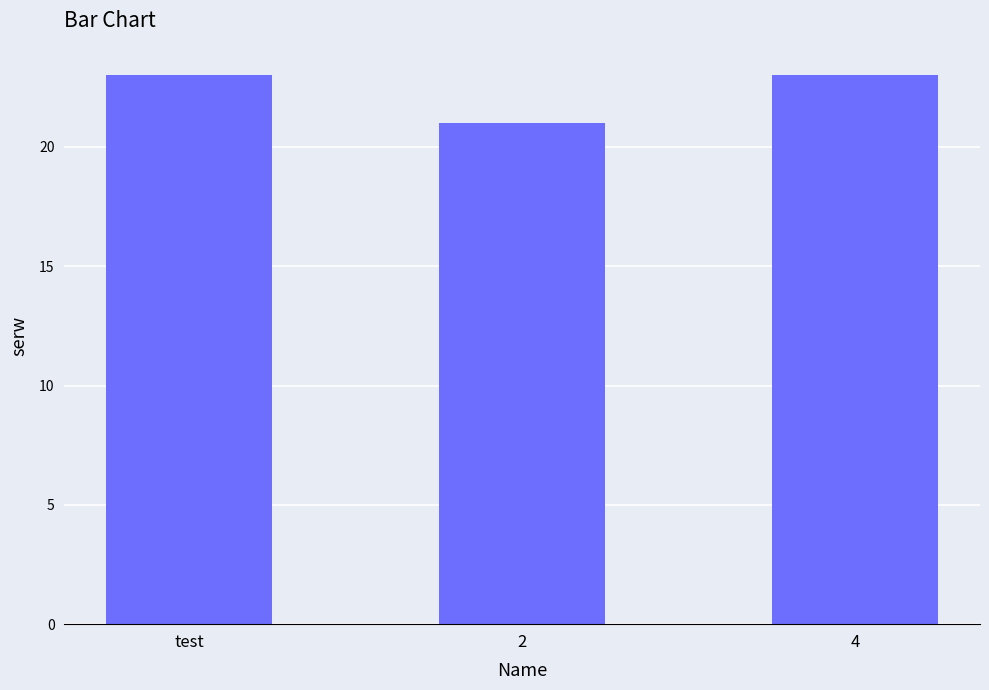

Read the value at 4.

23